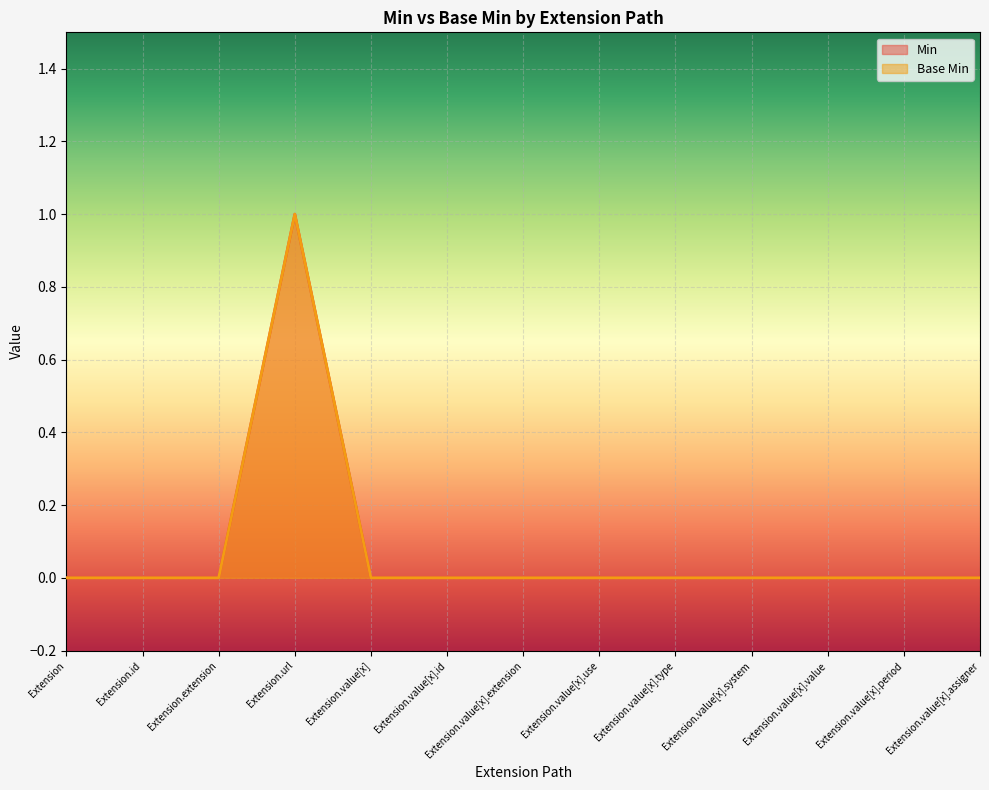

At which category does Base Min reach its first local peak?

Extension.url